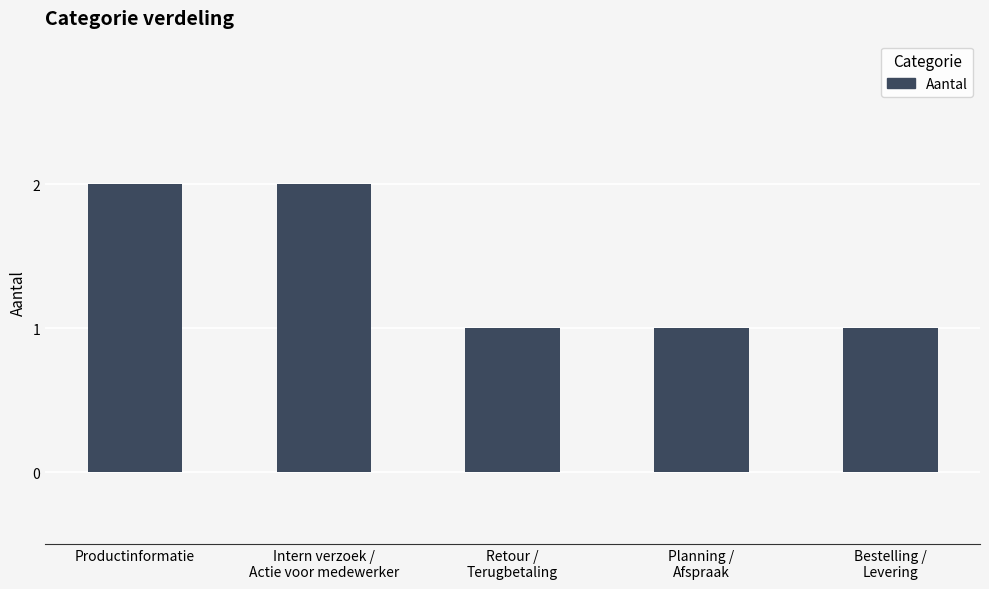

The chart shows a value of 1 at Productinformatie. True or false?

False